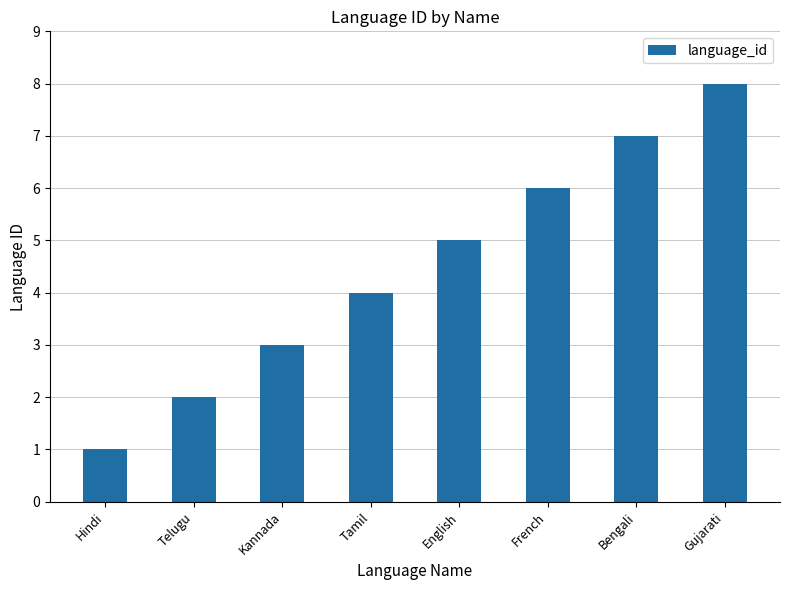

Rank the categories by value from highest to lowest.

Gujarati, Bengali, French, English, Tamil, Kannada, Telugu, Hindi